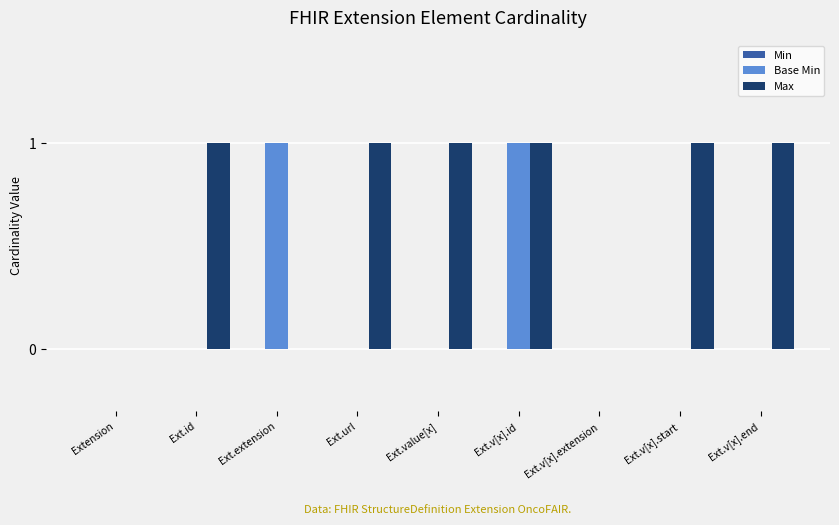

Which series changed the most between Extension and Ext.id?

Max